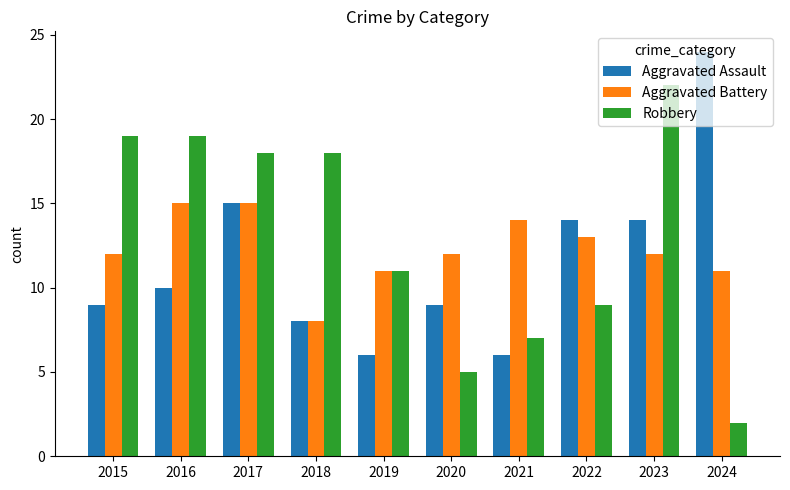

What are all the series names shown in the legend?

Aggravated Assault, Aggravated Battery, Robbery